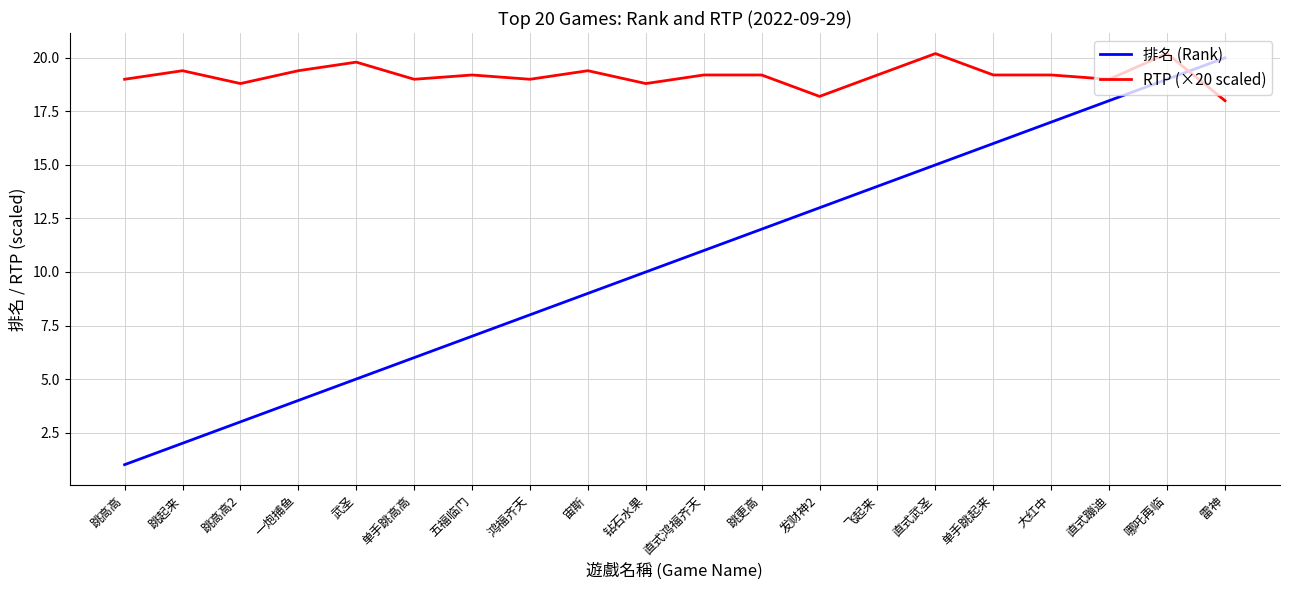

What are all the series names shown in the legend?

排名 (Rank), RTP (×20 scaled)